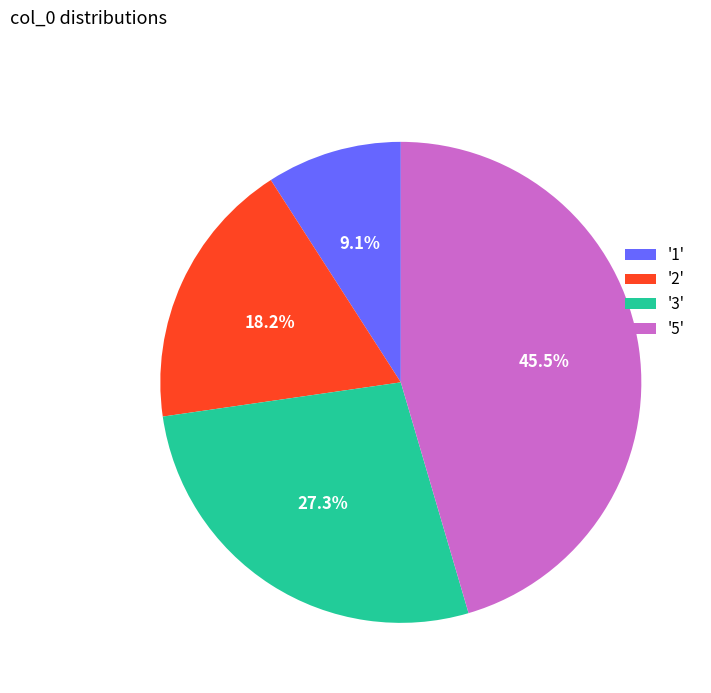

Rank the categories by value from highest to lowest.

'5', '3', '2', '1'